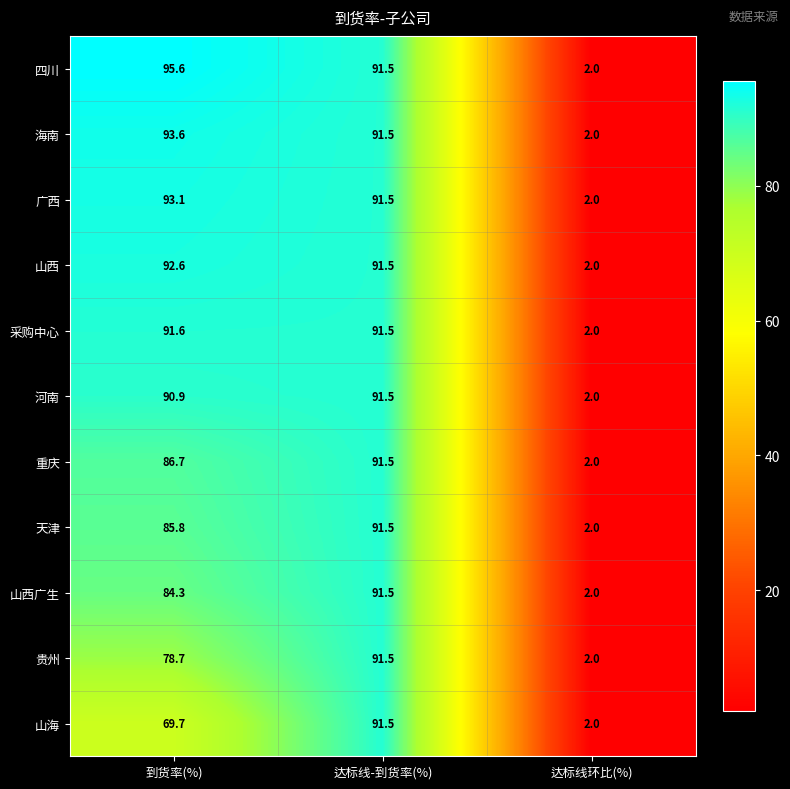

At how many categories does at least one series exceed 59?

2